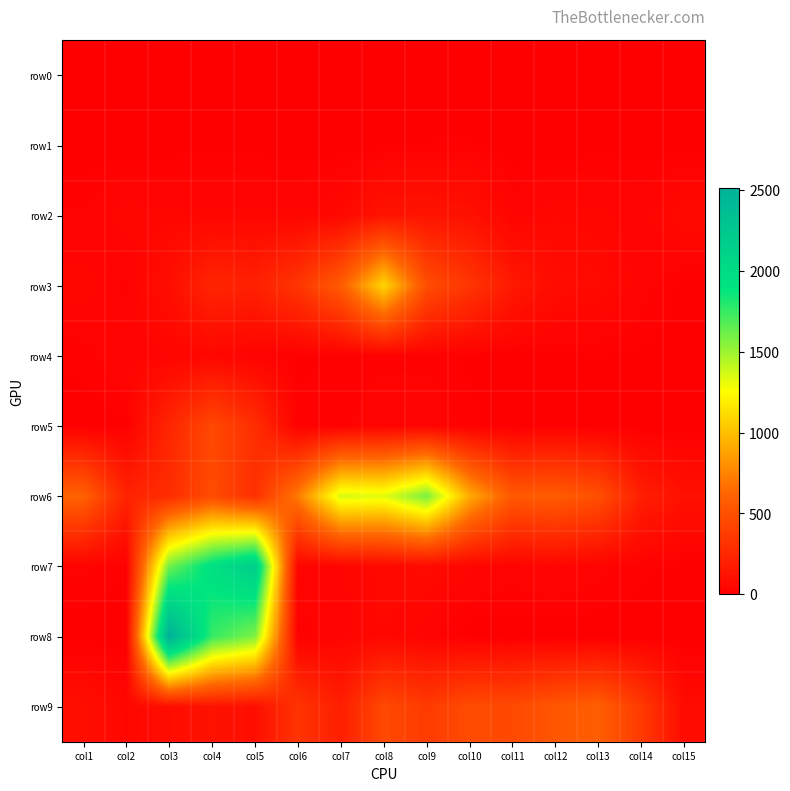

At how many categories does at least one series exceed 280?

13